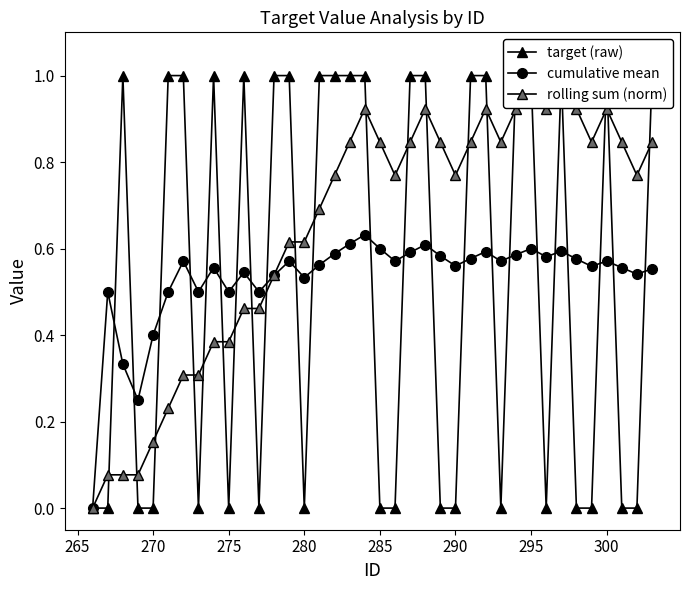

Reading left to right, what are all the values shown in this chart?

target (raw): 0.0	0.0	1.0	0.0	0.0	1.0	1.0	0.0	1.0	0.0	1.0	0.0	1.0	1.0	0.0	1.0	1.0	1.0	1.0	0.0	0.0	1.0	1.0	0.0	0.0	1.0	1.0	0.0	1.0	1.0	0.0	1.0	0.0	0.0	1.0	0.0	0.0	1.0
cumulative mean: 0.0	0.5	0.3	0.2	0.4	0.5	0.6	0.5	0.6	0.5	0.5	0.5	0.5	0.6	0.5	0.6	0.6	0.6	0.6	0.6	0.6	0.6	0.6	0.6	0.6	0.6	0.6	0.6	0.6	0.6	0.6	0.6	0.6	0.6	0.6	0.6	0.5	0.6
rolling sum (norm): 0.0	0.1	0.1	0.1	0.2	0.2	0.3	0.3	0.4	0.4	0.5	0.5	0.5	0.6	0.6	0.7	0.8	0.8	0.9	0.8	0.8	0.8	0.9	0.8	0.8	0.8	0.9	0.8	0.9	1.0	0.9	1.0	0.9	0.8	0.9	0.8	0.8	0.8